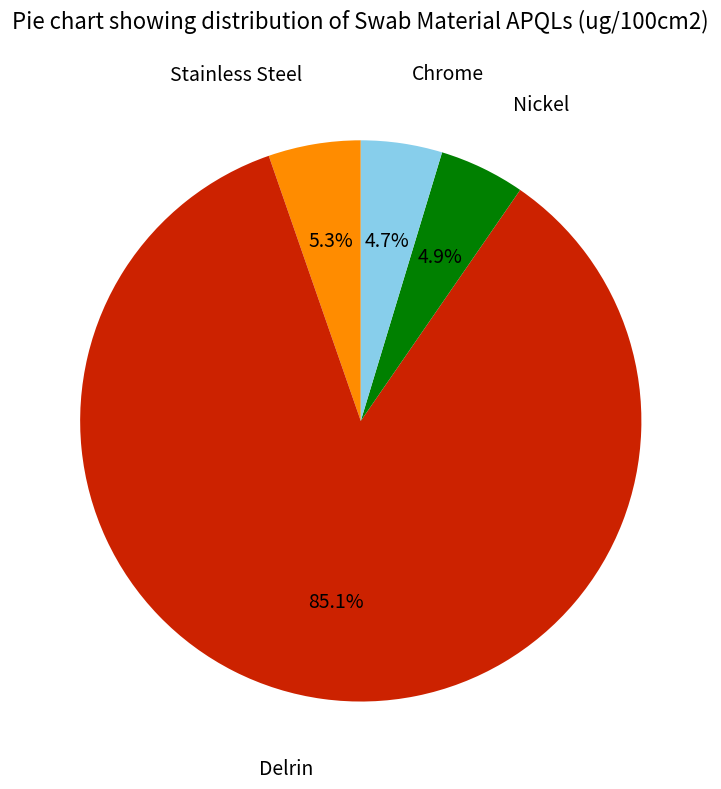

Does any single category account for the majority?

Yes